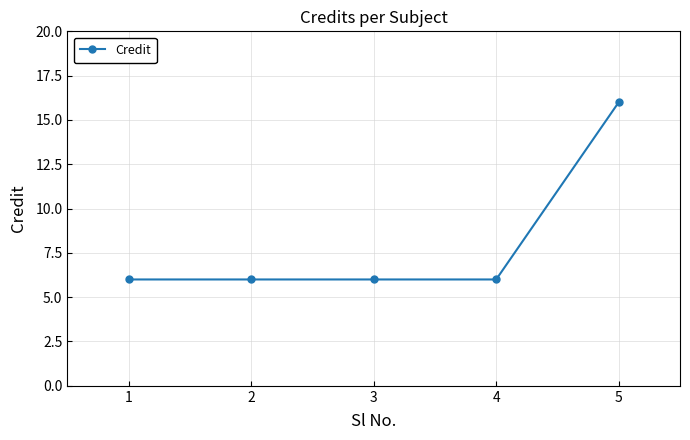

The value at 5 is 9. True or false?

False